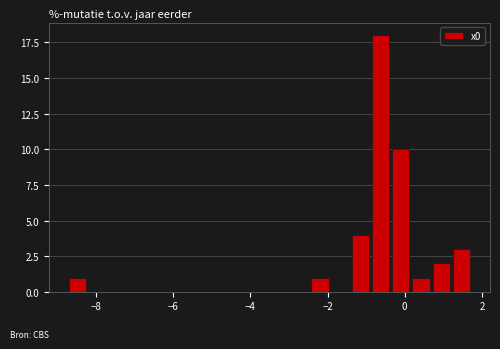

Around what value on the x-axis is the tallest bar? Give the approximate position of its centre, as read against the axis.

-0.6